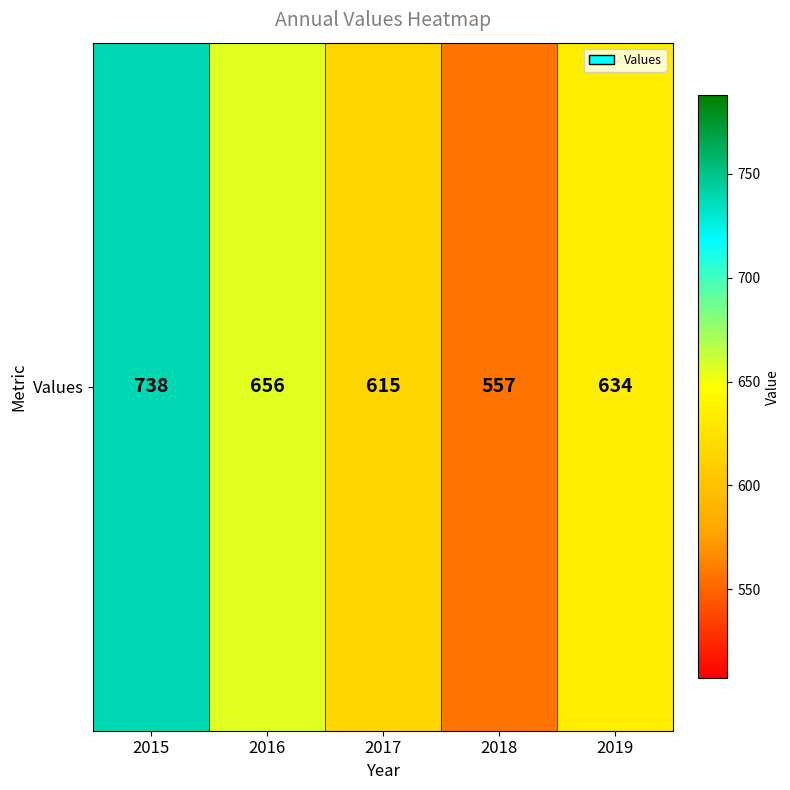

True or false: the data shows 615 at 2017.

True